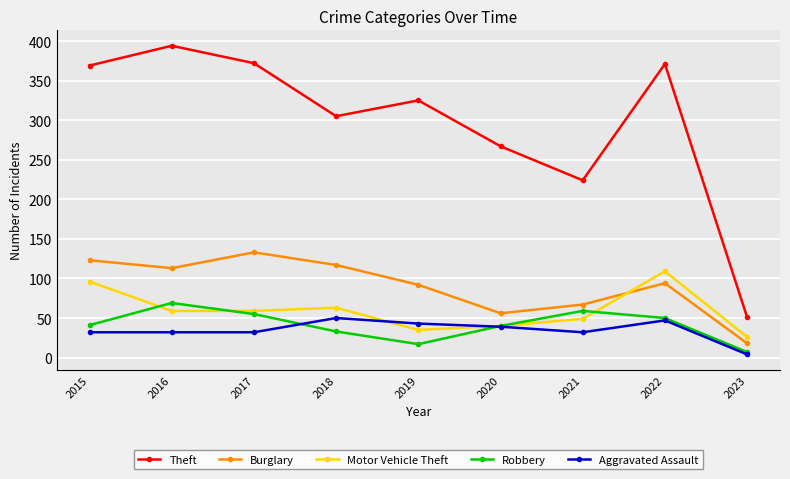

How many lines are shown in the chart?

5